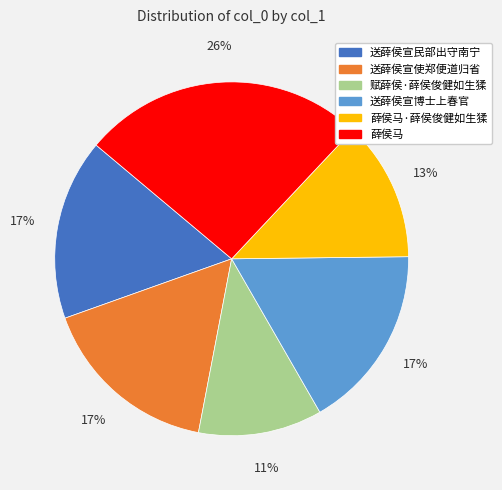

Combined, do 送薛侯宣使郑便道归省 and 送薛侯宣博士上春官 account for over 50%?

No